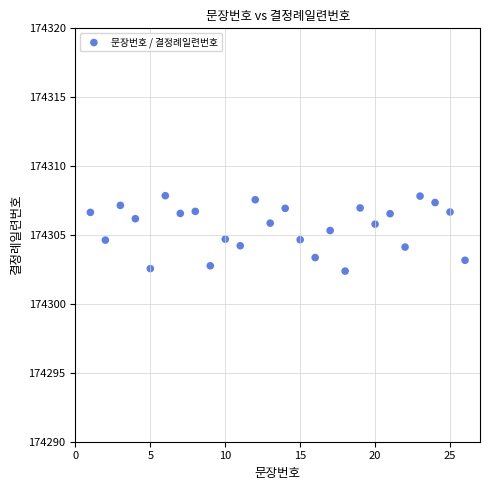

What is the range of Y values (max minus min)?

5.5